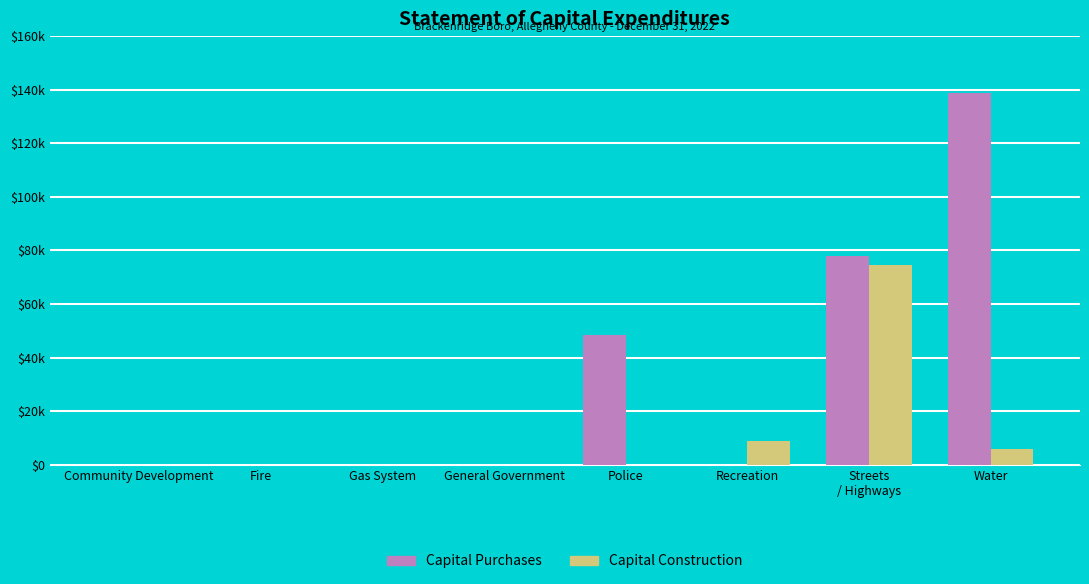

What are all the series names shown in the legend?

Capital Purchases, Capital Construction